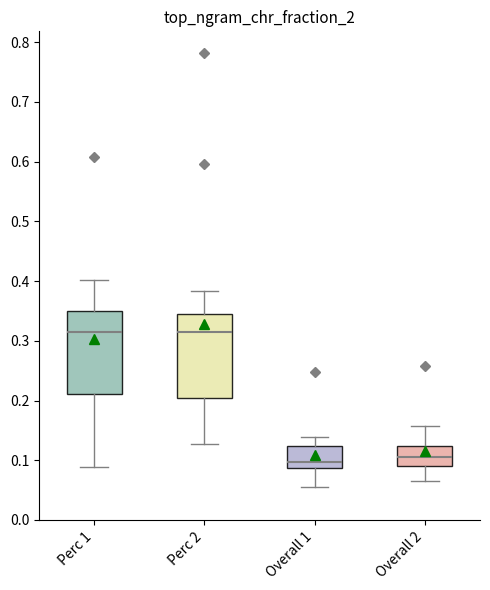

Reading left to right, transcribe this box plot: for each box, give where its median line is, the range the box spans, and where its two whiskers end, as read against the y-axis. The values are not printed on the chart, so give them approximately, as read against the axis.

Perc 1: median 0.31, box 0.21 to 0.35, whiskers 0.09 to 0.40
Perc 2: median 0.31, box 0.20 to 0.35, whiskers 0.13 to 0.38
Overall 1: median 0.10, box 0.09 to 0.12, whiskers 0.05 to 0.14
Overall 2: median 0.11, box 0.09 to 0.12, whiskers 0.07 to 0.16